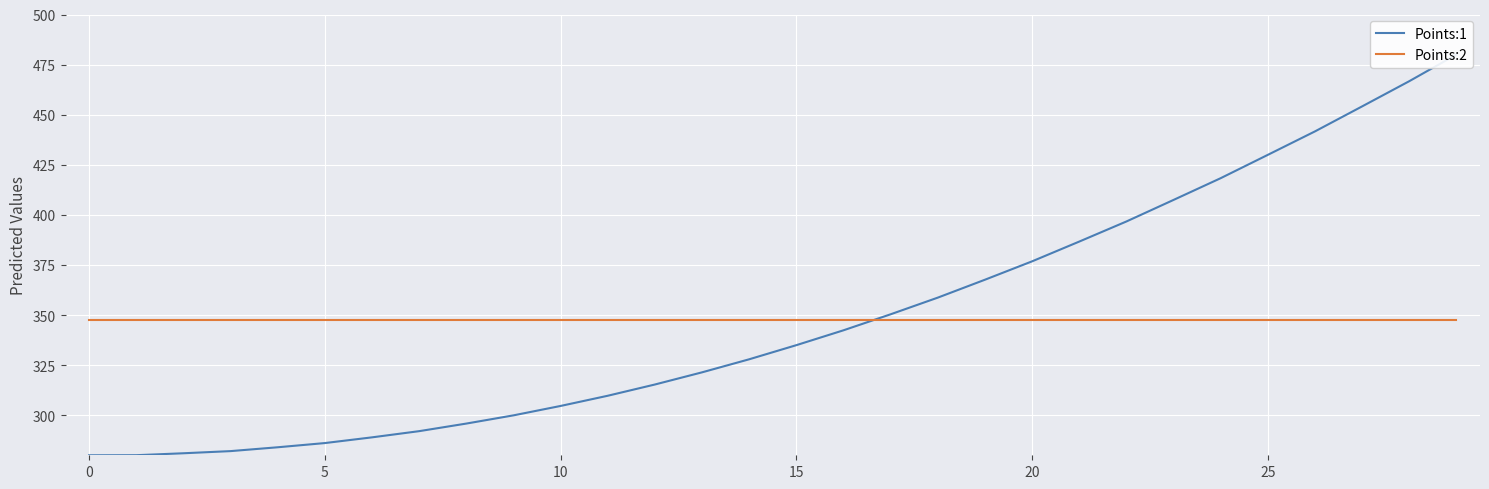

What value does the Points:1 series have at 12?

315.3